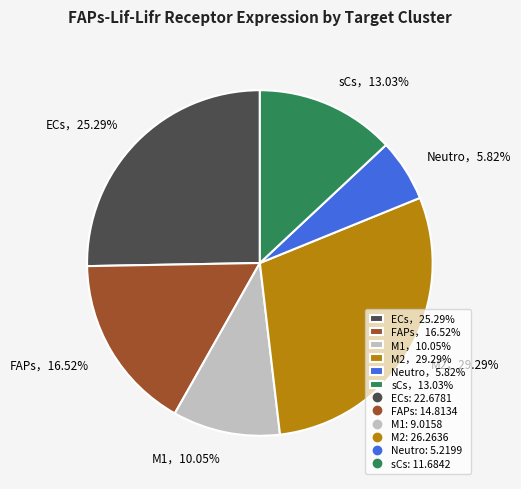

What is the smallest slice in the pie chart?

Neutro，5.82%